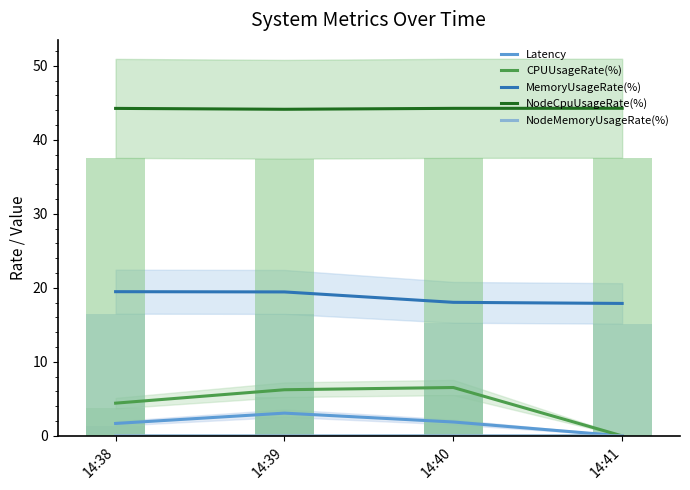

Reading left to right, what are all the values shown in this chart?

Latency: 14:38=1.7	14:39=3.1	14:40=1.9	14:41=0.0
CPUUsageRate(%): 14:38=4.4	14:39=6.2	14:40=6.5	14:41=0.0
MemoryUsageRate(%): 14:38=19.5	14:39=19.4	14:40=18.0	14:41=17.9
NodeCpuUsageRate(%): 14:38=44.2	14:39=44.1	14:40=44.2	14:41=44.3
NodeMemoryUsageRate(%): 14:38=0.0	14:39=0.0	14:40=0.0	14:41=0.0